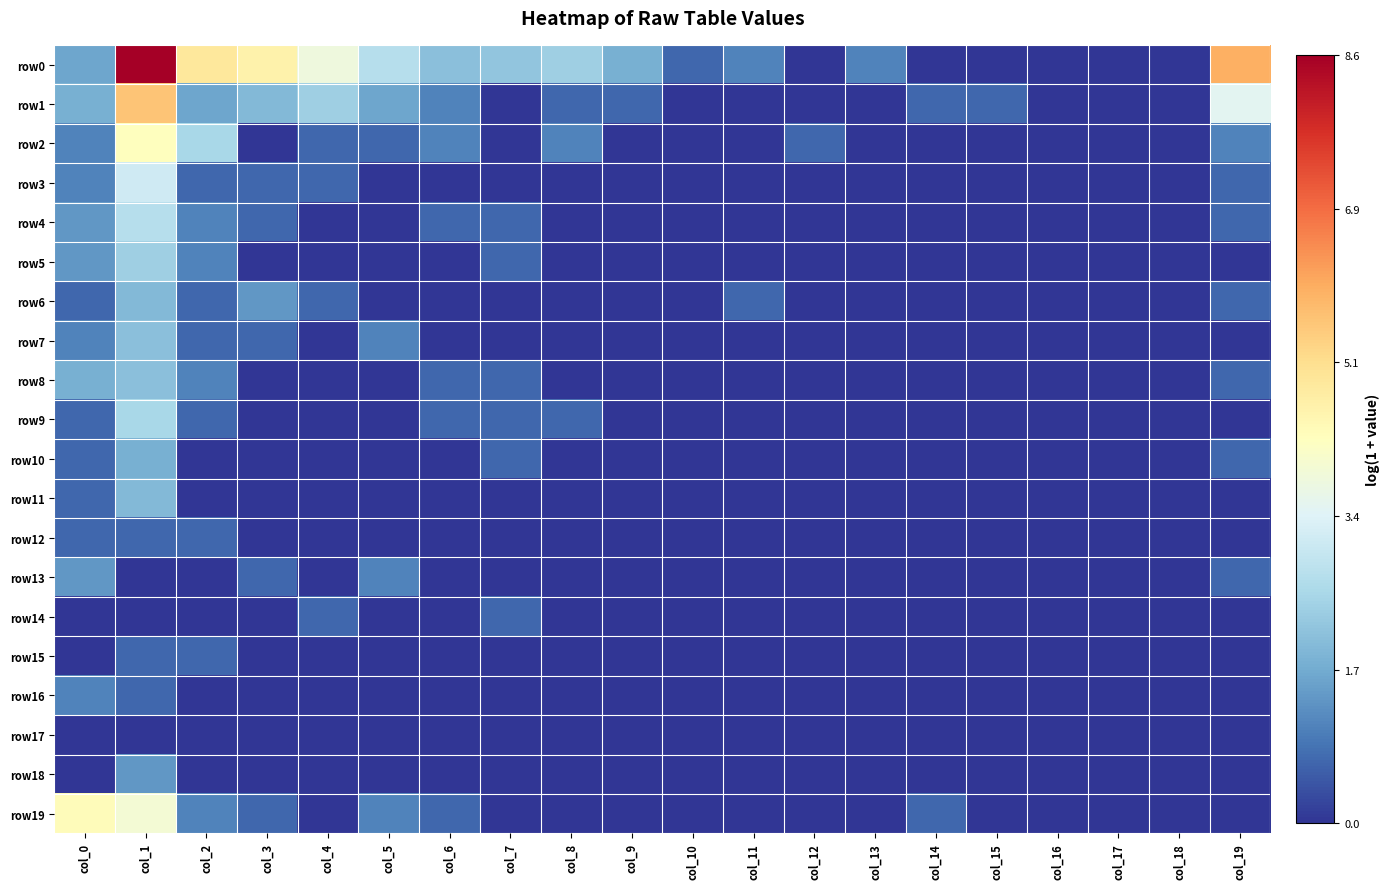

Which has a higher value, col_11 or col_10?

col_11